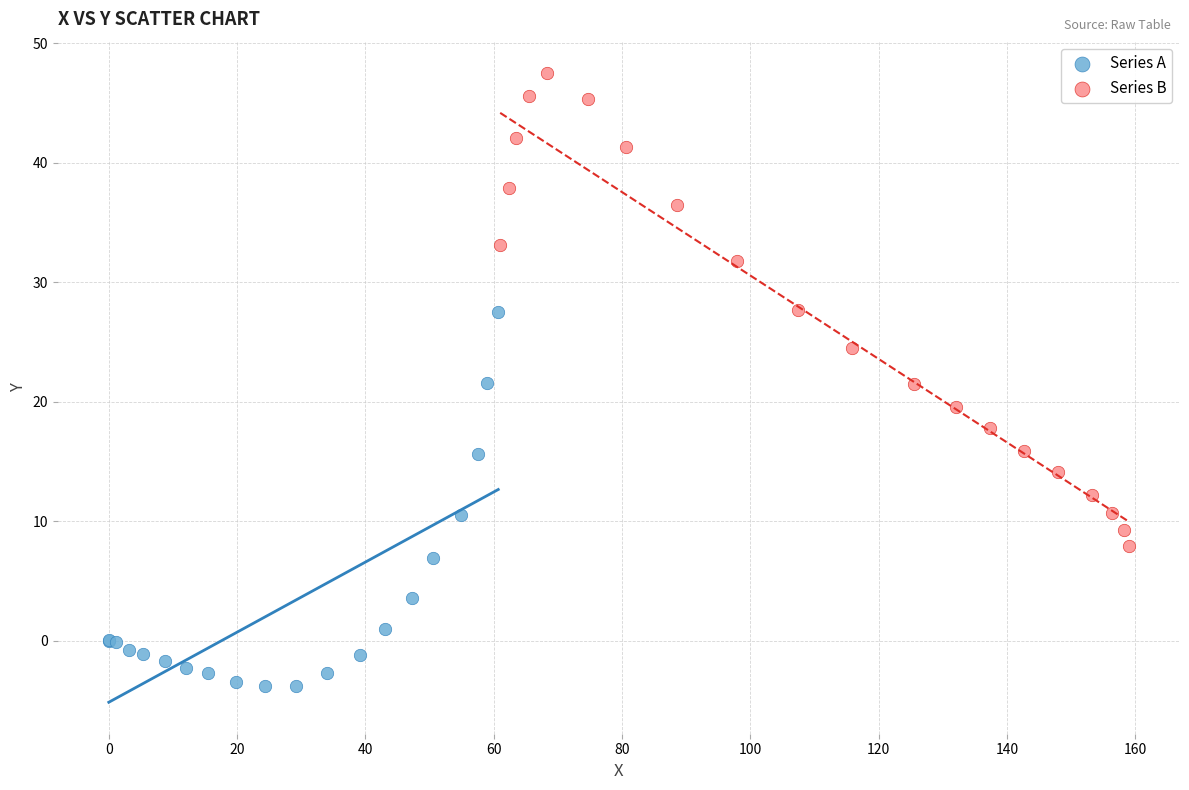

Which series reaches the maximum Y coordinate?

Series B